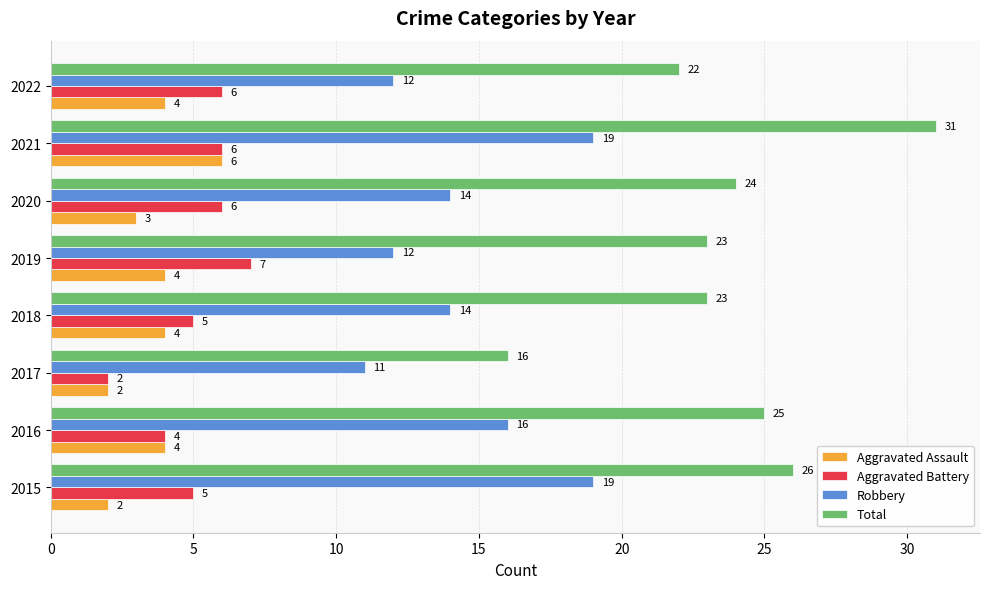

At which label is Aggravated Battery closest to 4?

2016